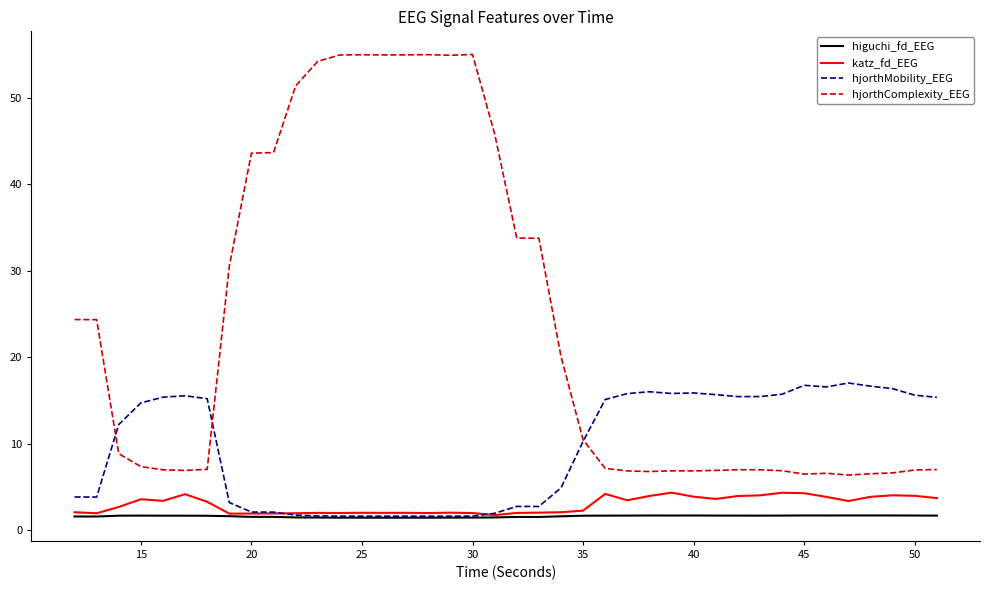

Which series has the largest range (max minus min)?

hjorthComplexity_EEG